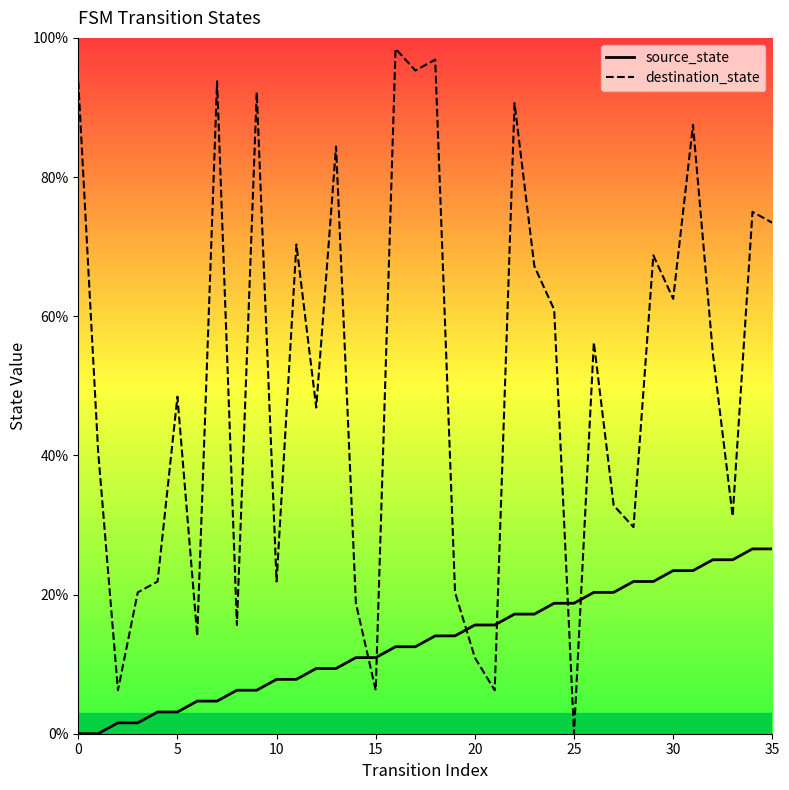

How many times do source_state and destination_state cross each other?

6